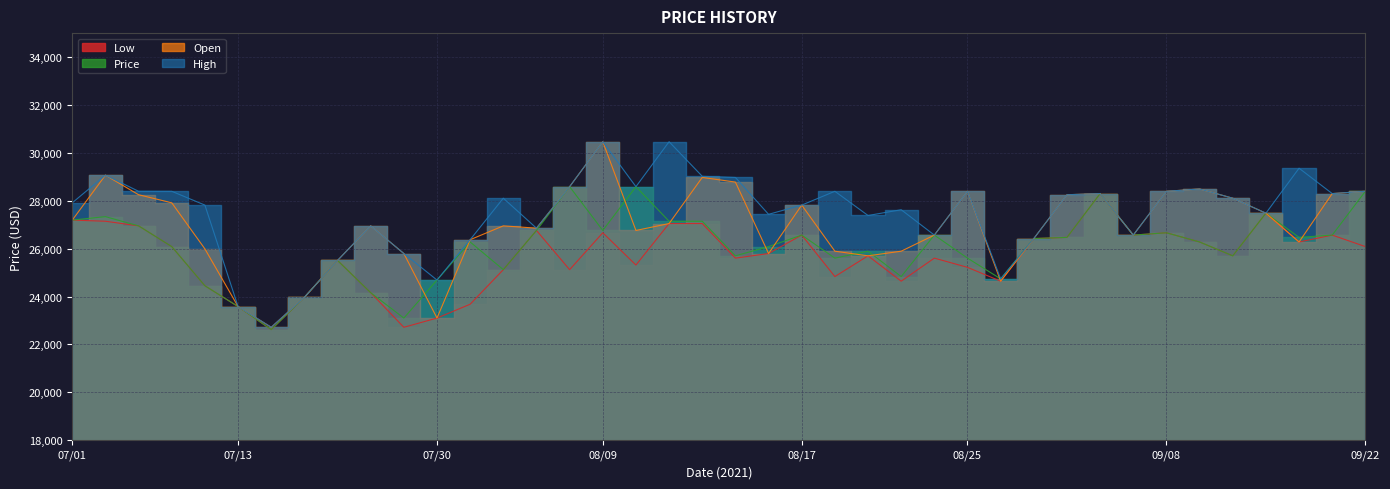

The value of High at 08/02 is 38857. True or false?

False